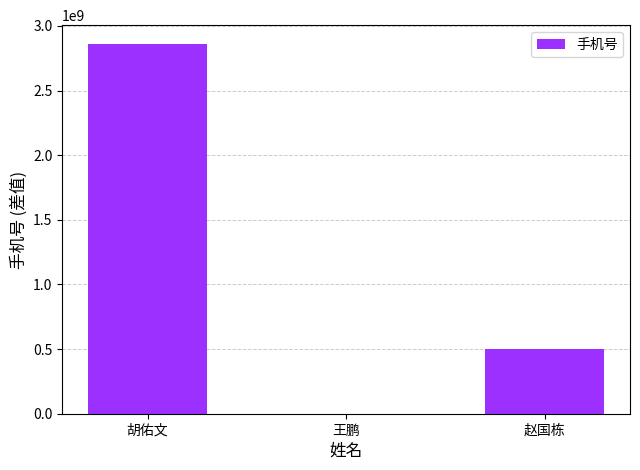

The chart shows a value of 498613118 at 赵国栋. True or false?

True